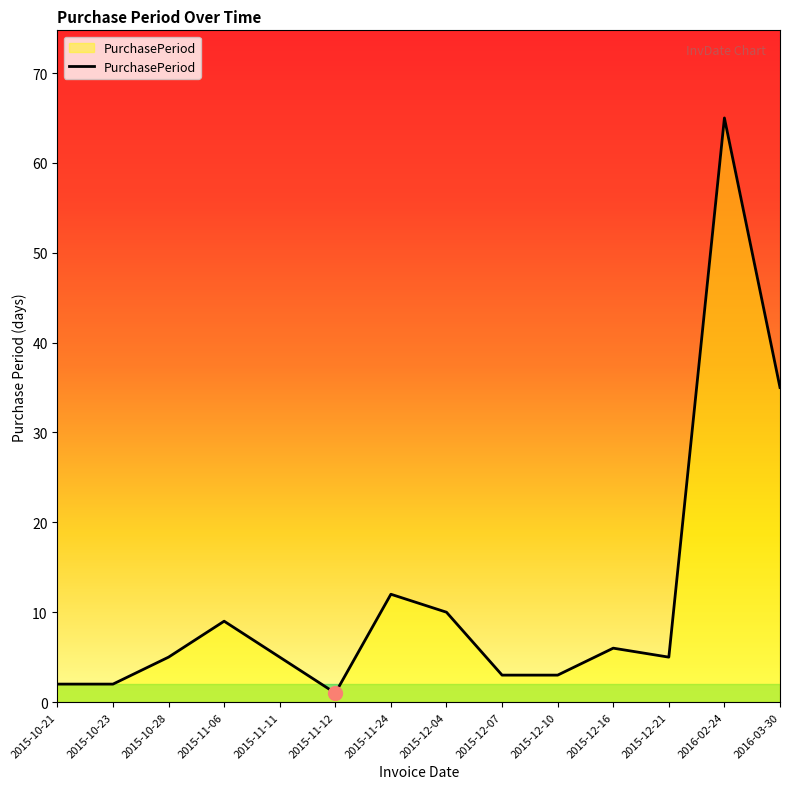

Reading right to left, what are all the values shown in this chart?

35	65	5	6	3	3	10	12	1	5	9	5	2	2